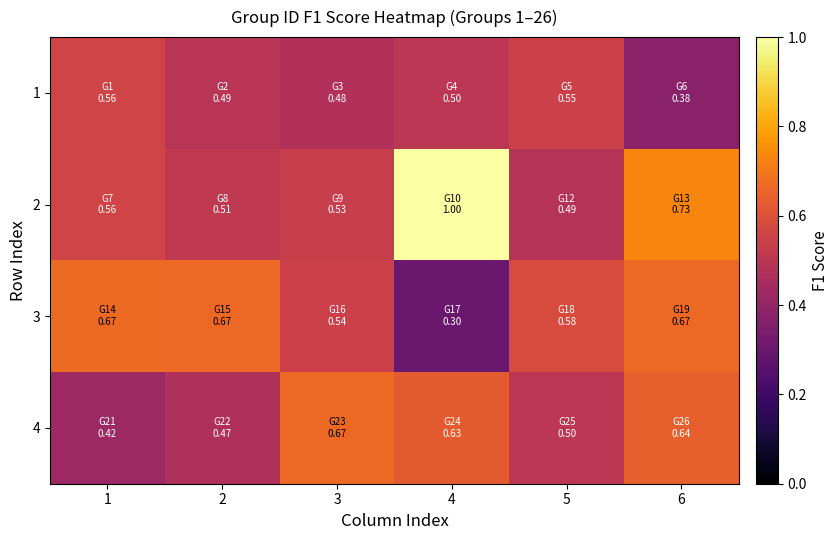

What is the total value across all series at 4?

2.4